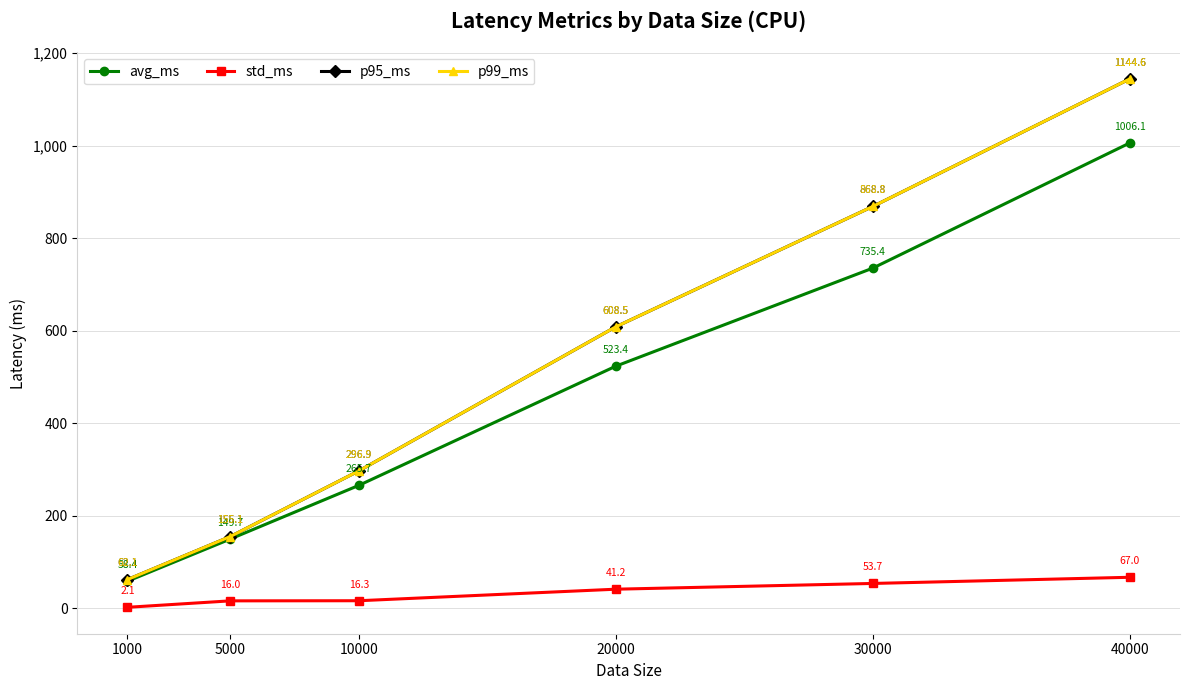

What is the lowest value of the p95_ms series?

62.1